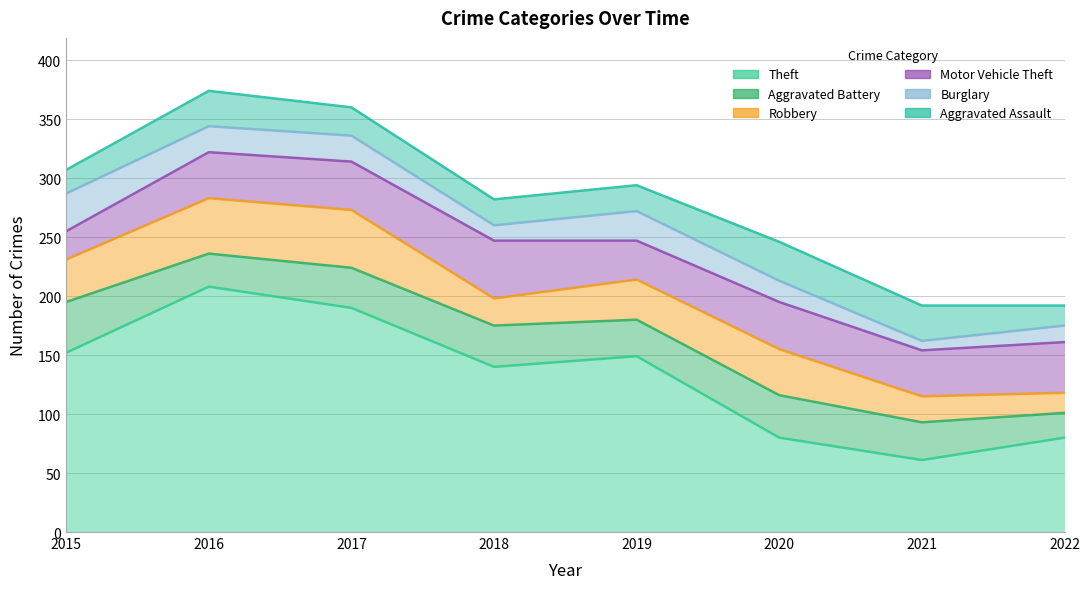

What are all the series names shown in the legend?

Theft, Aggravated Battery, Robbery, Motor Vehicle Theft, Burglary, Aggravated Assault